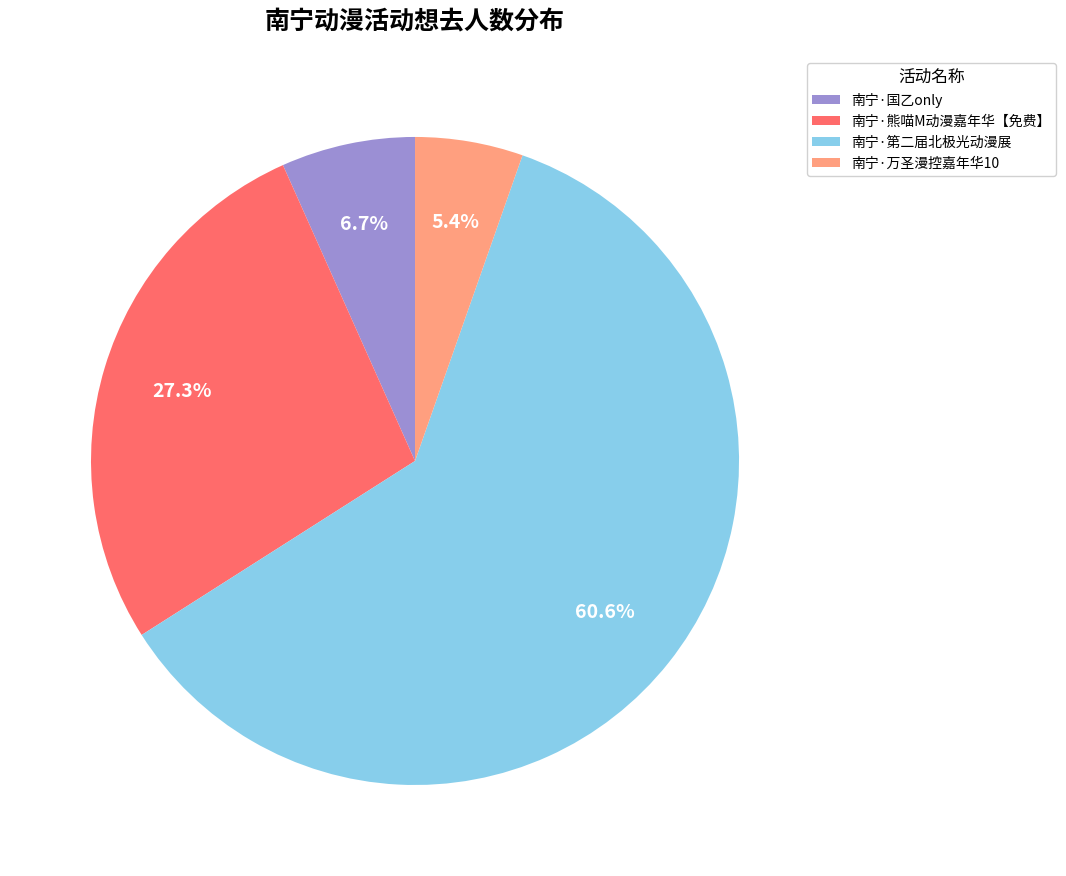

Rank the categories by value from lowest to highest.

南宁·万圣漫控嘉年华10, 南宁·国乙only, 南宁·熊喵M动漫嘉年华【免费】, 南宁·第二届北极光动漫展